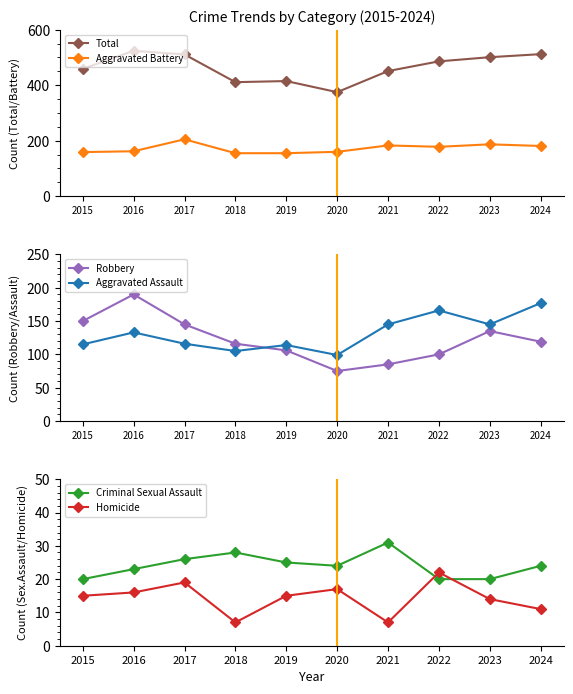

How many data points does each series have?

10